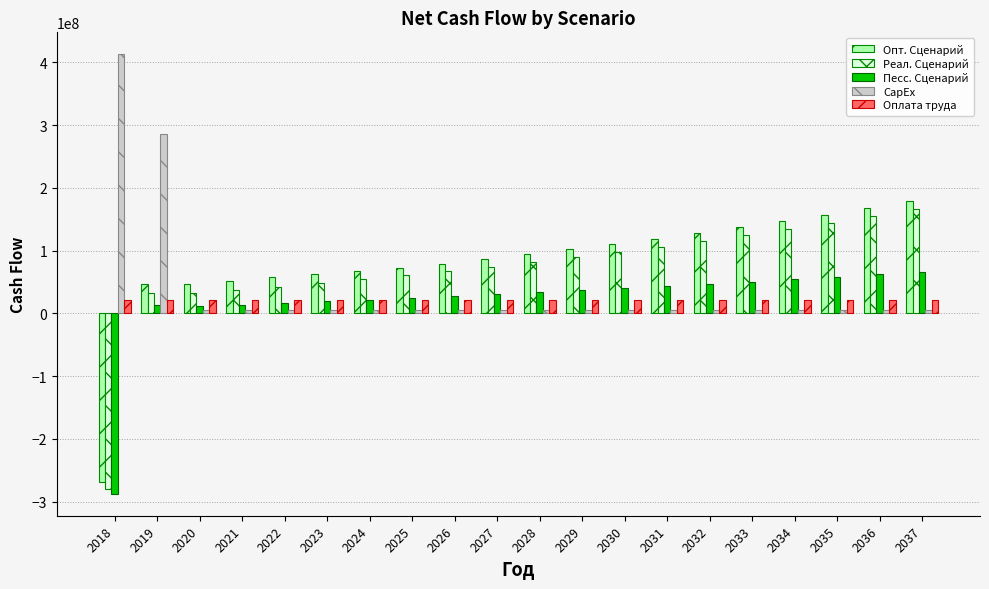

What is the difference between the second highest and minimum values in the CapEx series?

280000000.0